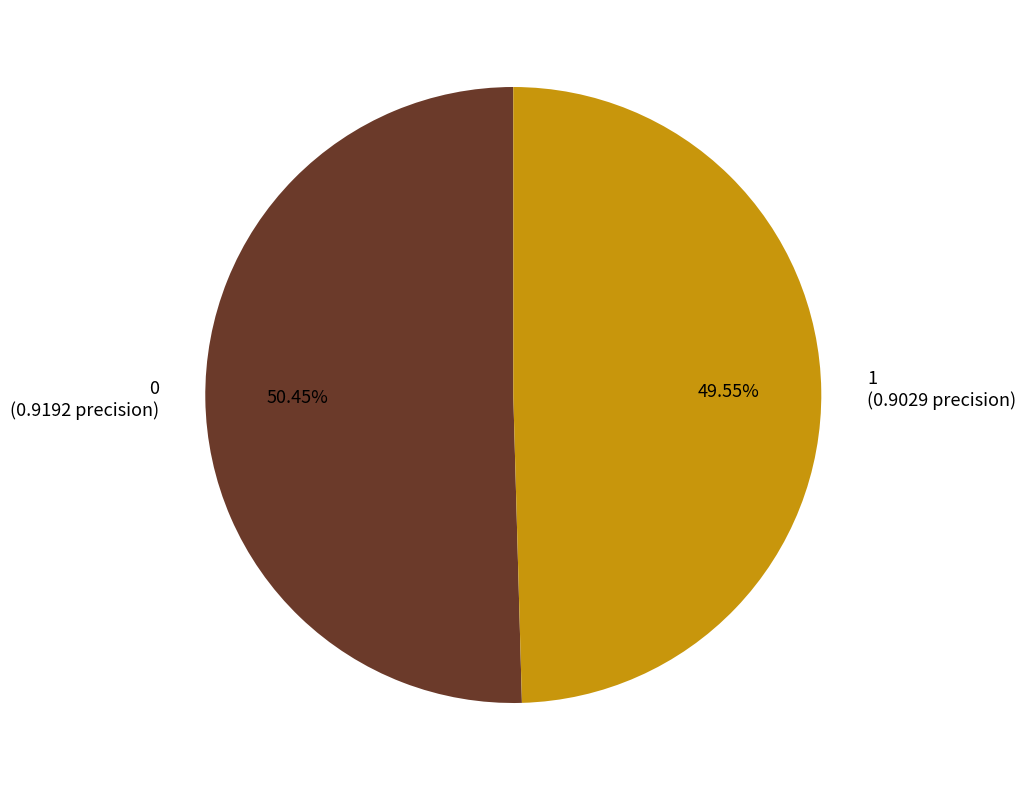

To the nearest percent, what is the average slice percentage?

50%